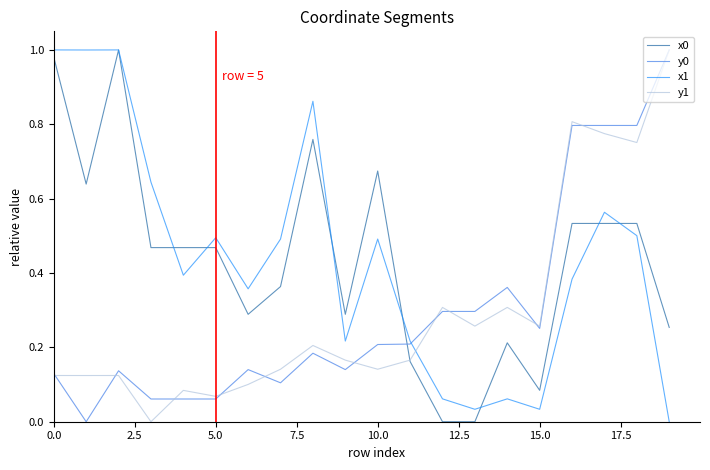

True or false: y1 and x1 cross at least once.

True